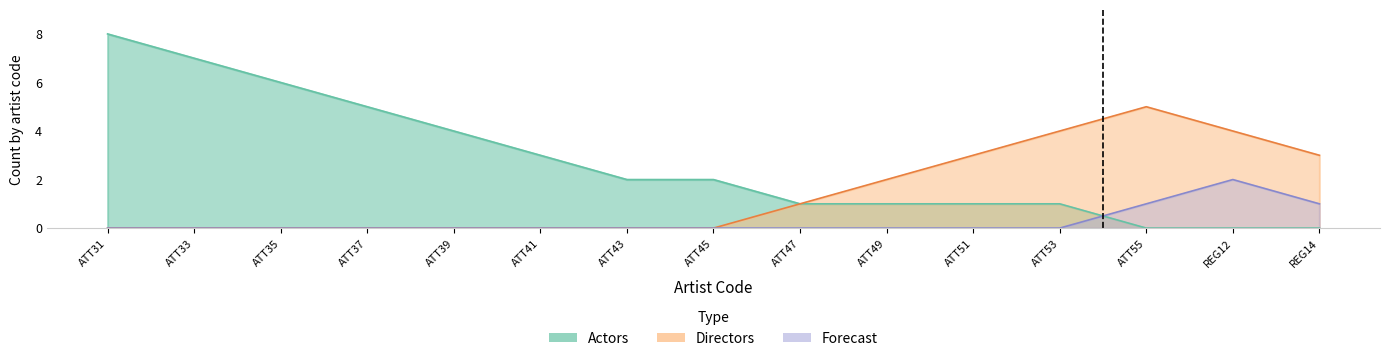

What is the label of the 2nd point from the left?

ATT33